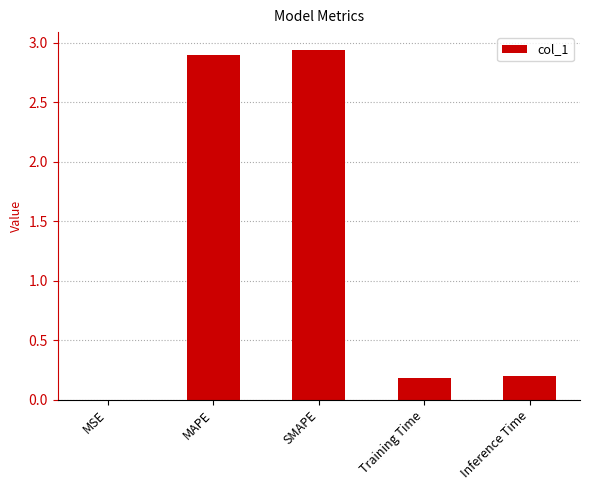

The chart shows a value of 0.2 at Training Time. True or false?

True